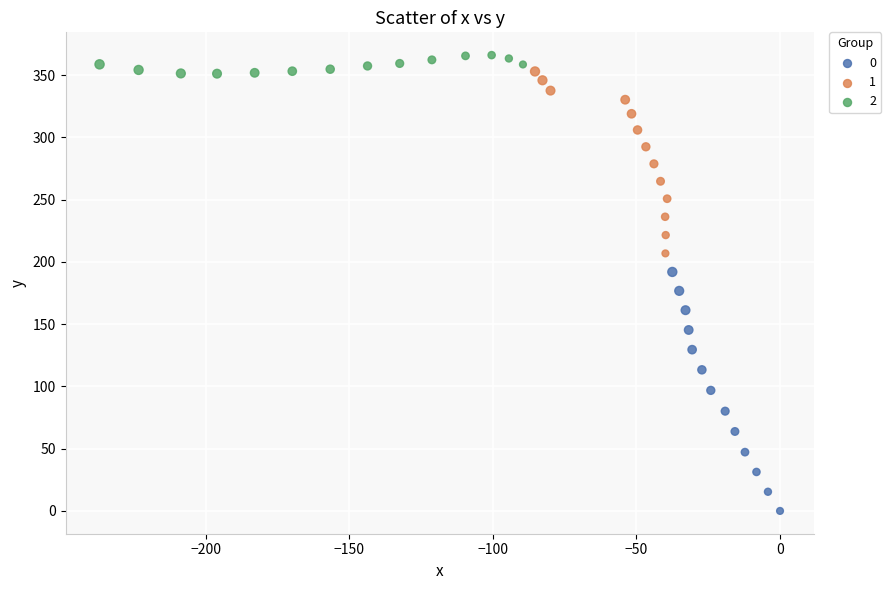

What are all the series names shown in the legend?

0, 1, 2